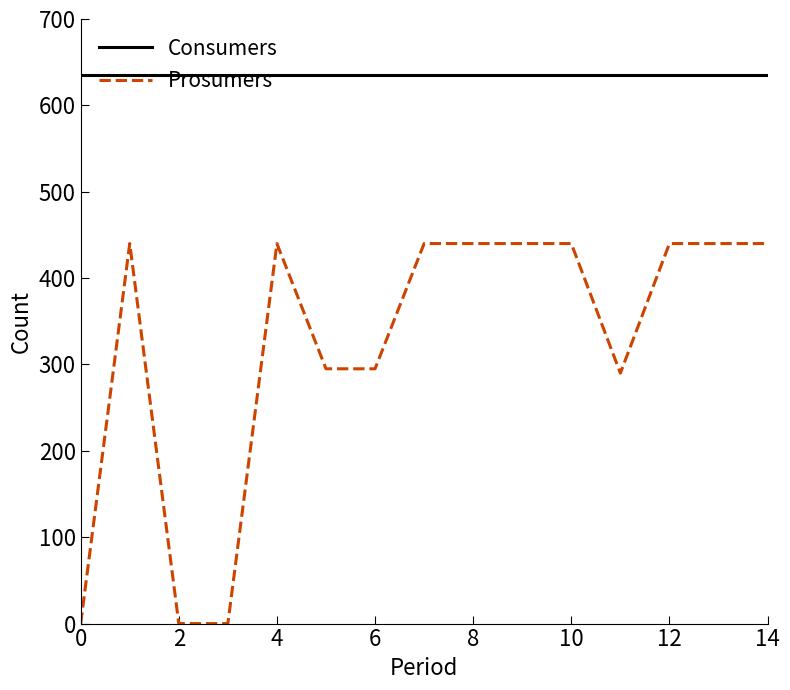

What is the maximum value shown in the chart?

635